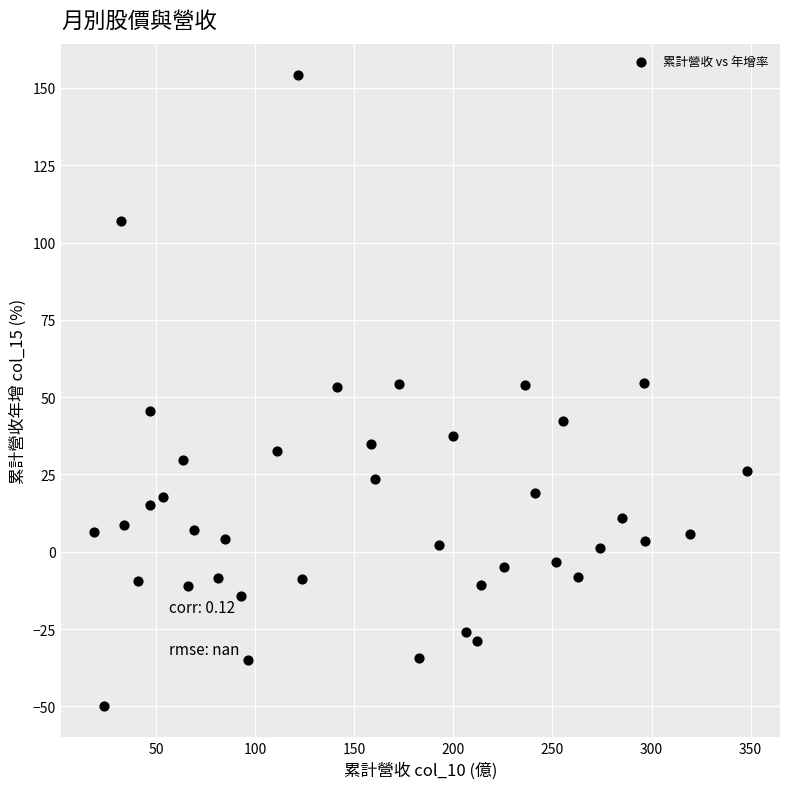

What is the range of X values (max minus min)?

329.7